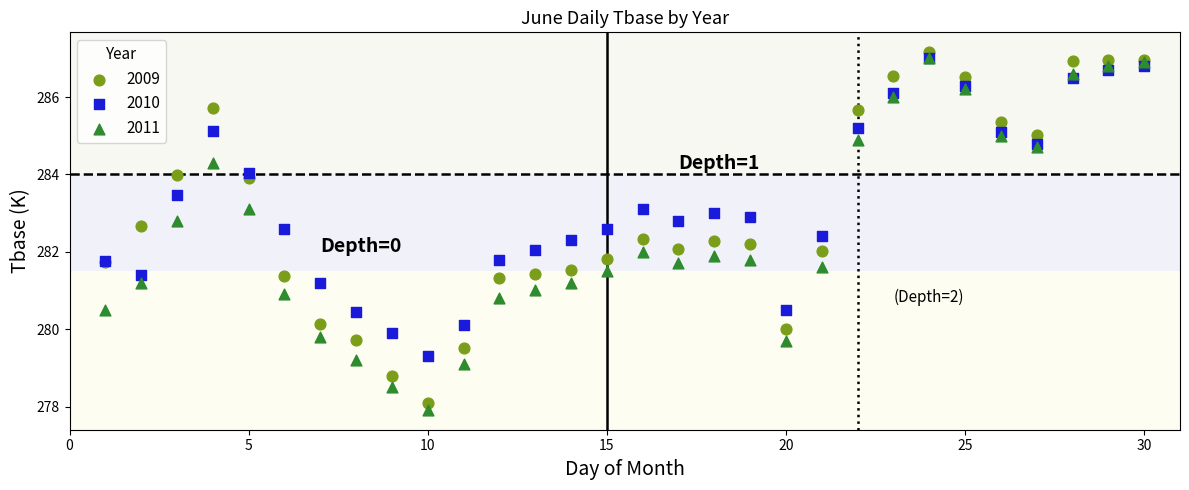

Which series reaches the maximum Y coordinate?

2009